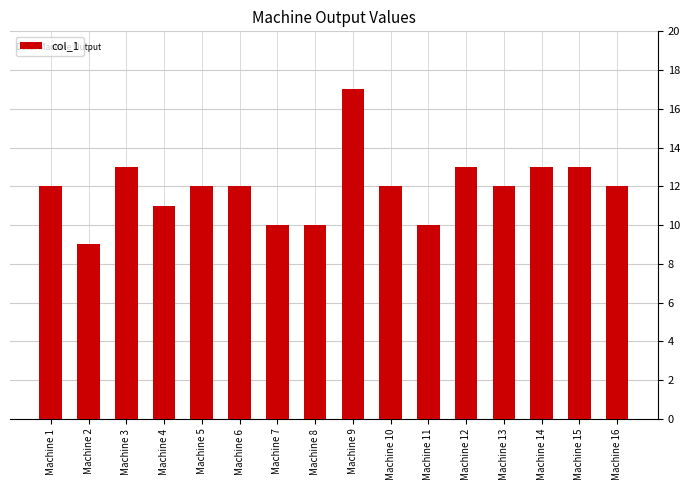

What is the value of the 4th bar from the left?

11